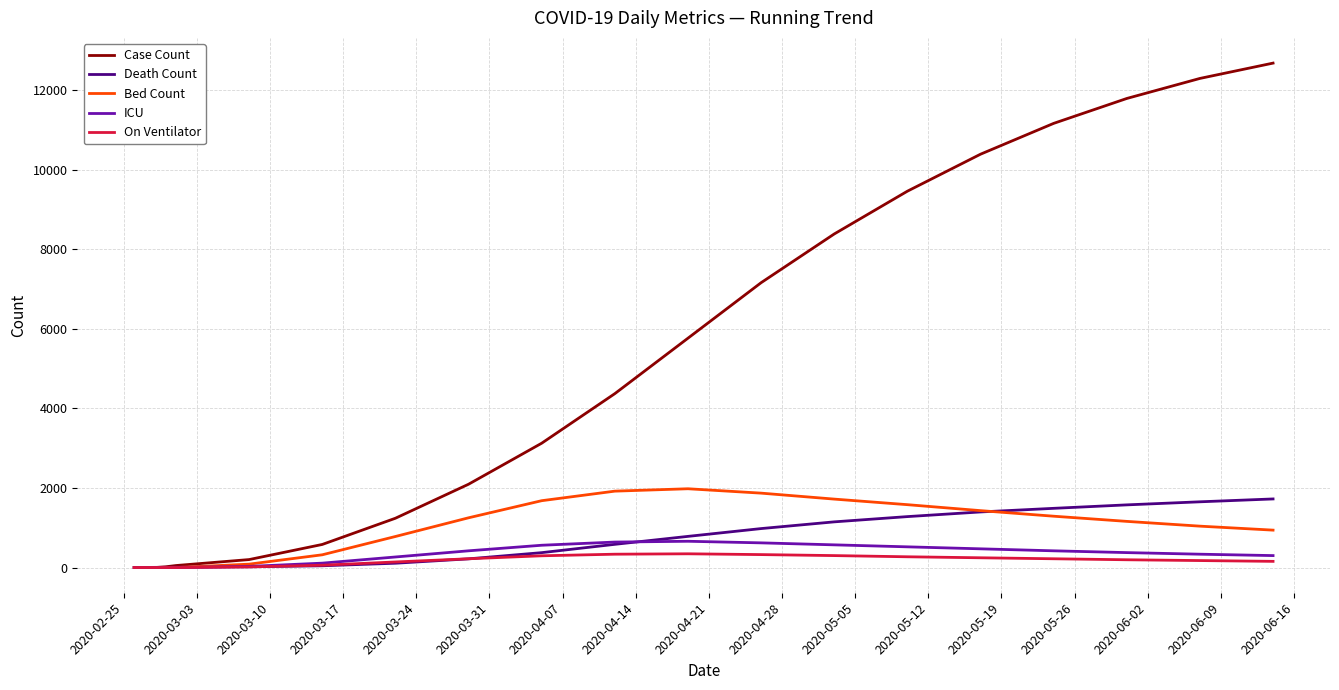

How many values in the Death Count series are below 583?

10